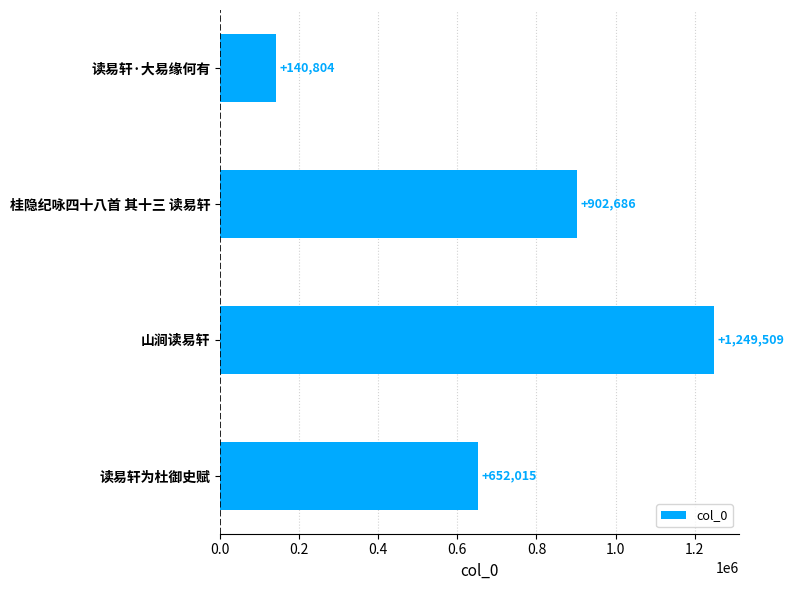

What is the change in value from 读易轩·大易缘何有 to 读易轩为杜御史赋?

+511211